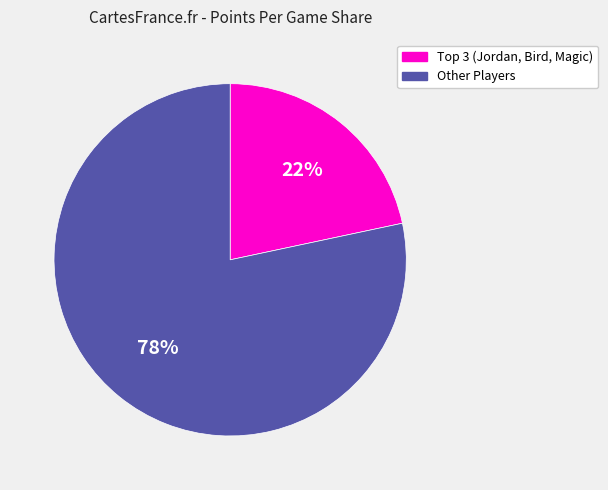

What percentage is the Other Players slice, to the nearest percent?

78%